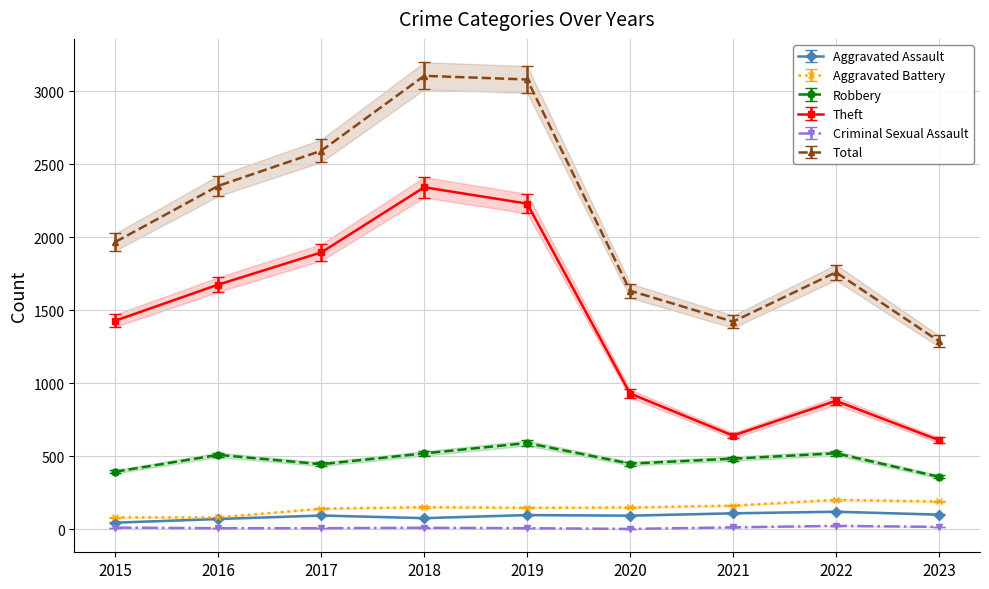

Where does the Criminal Sexual Assault series first go above 11?

2015